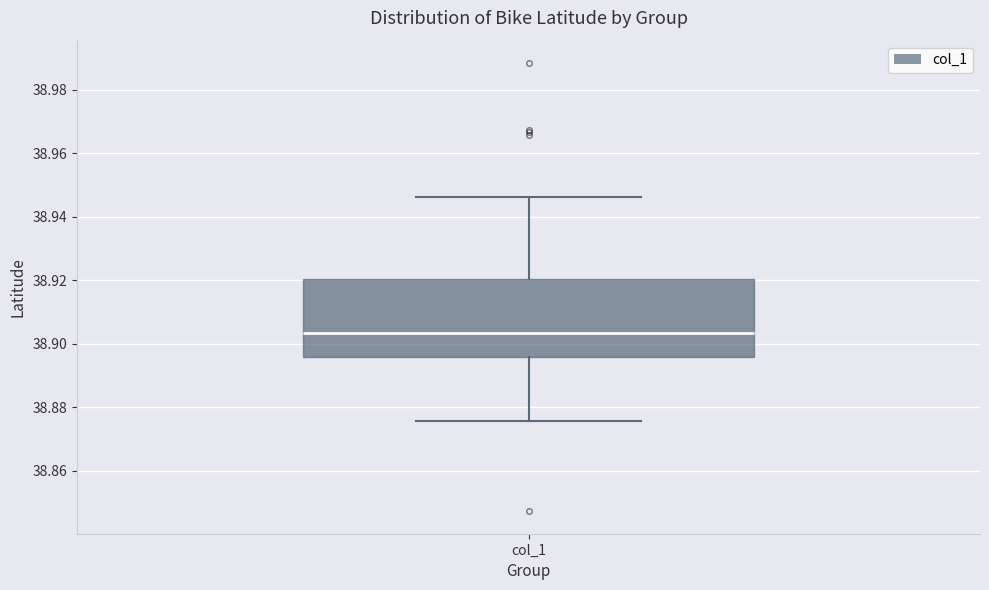

Where does the median line of the box for col_1 sit on the y-axis? The values are not printed on the chart, so give them approximately, as read against the axis.

38.904